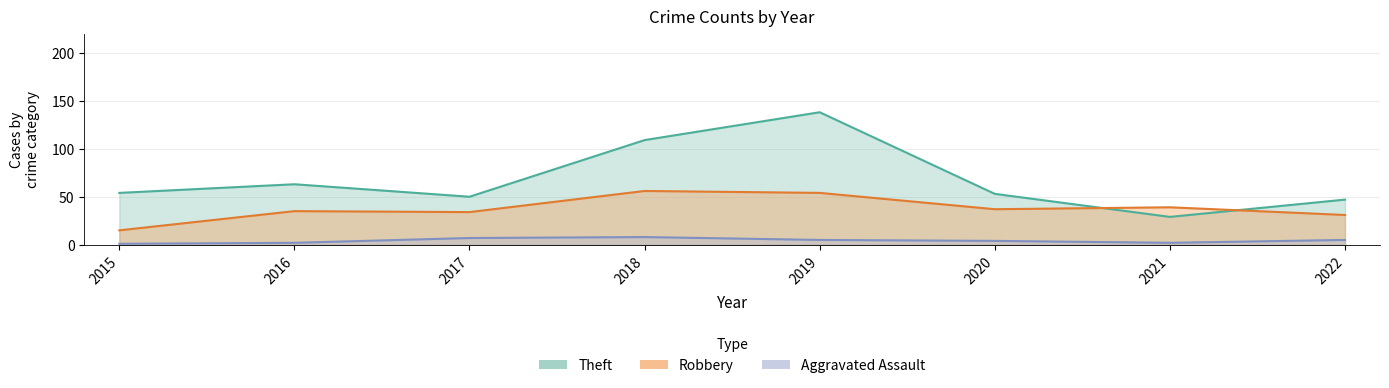

Between 2015 and 2022, which series saw the biggest shift?

Robbery